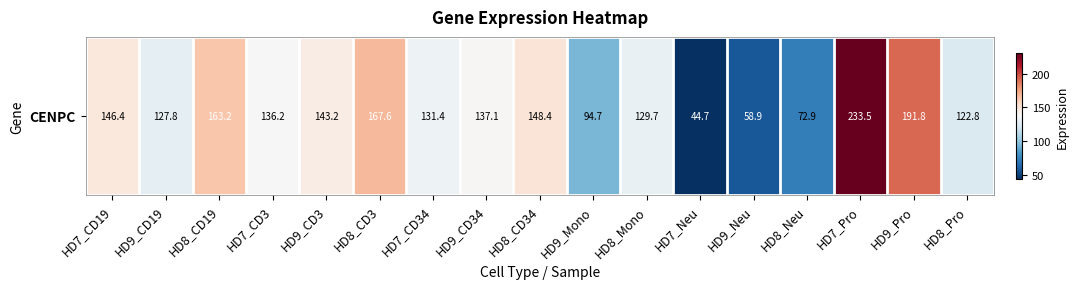

Is it true that the value at HD9_CD3 is 143.2?

True